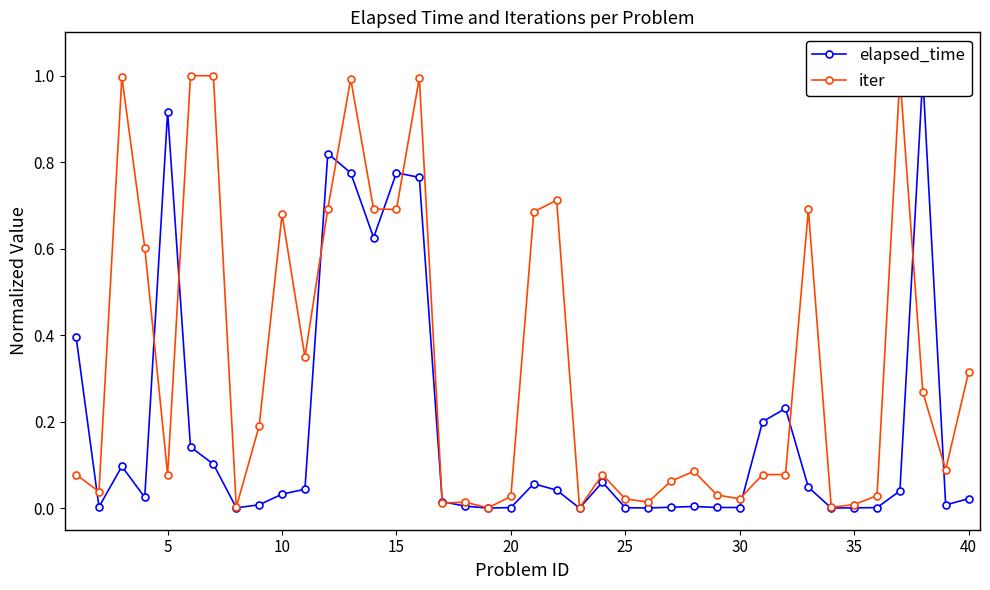

What is the highest value of the iter series?

1.0